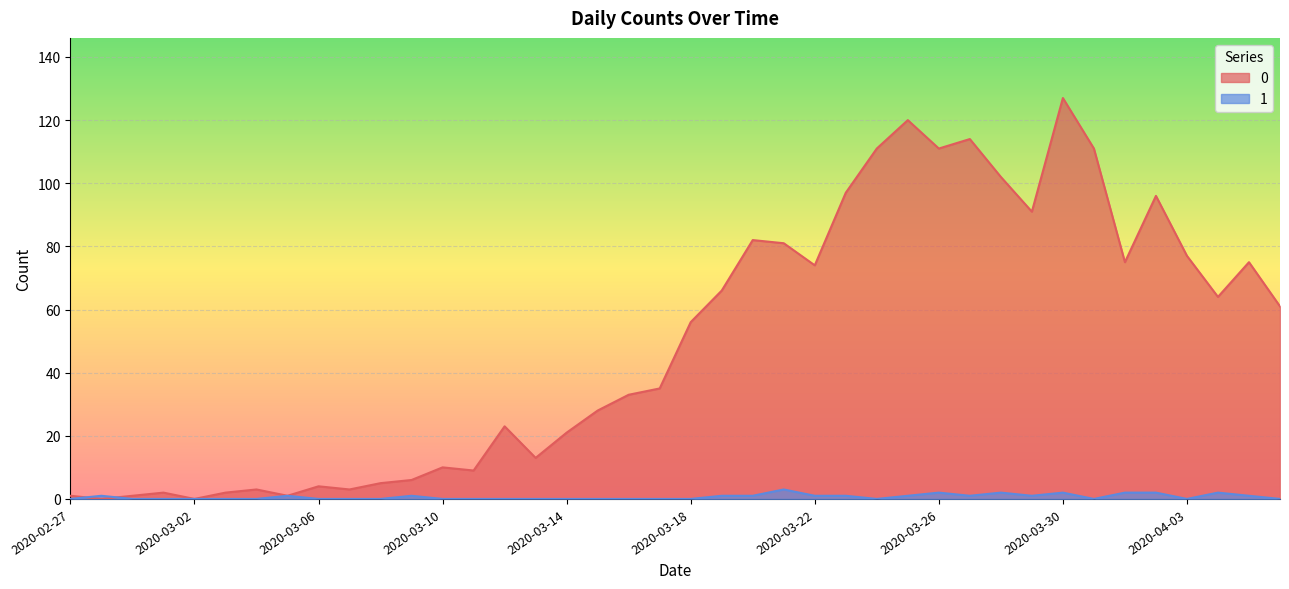

Reading left to right, extract all data points from this chart.

0: 2020-02-27=1	2020-02-28=0	2020-02-29=1	2020-03-01=2	2020-03-02=0	2020-03-03=2	2020-03-04=3	2020-03-05=1	2020-03-06=4	2020-03-07=3	2020-03-08=5	2020-03-09=6	2020-03-10=10	2020-03-11=9	2020-03-12=23	2020-03-13=13	2020-03-14=21	2020-03-15=28	2020-03-16=33	2020-03-17=35	2020-03-18=56	2020-03-19=66	2020-03-20=82	2020-03-21=81	2020-03-22=74	2020-03-23=97	2020-03-24=111	2020-03-25=120	2020-03-26=111	2020-03-27=114	2020-03-28=102	2020-03-29=91	2020-03-30=127	2020-03-31=111	2020-04-01=75	2020-04-02=96	2020-04-03=77	2020-04-04=64	2020-04-05=75	2020-04-06=61
1: 2020-02-27=0	2020-02-28=1	2020-02-29=0	2020-03-01=0	2020-03-02=0	2020-03-03=0	2020-03-04=0	2020-03-05=1	2020-03-06=0	2020-03-07=0	2020-03-08=0	2020-03-09=1	2020-03-10=0	2020-03-11=0	2020-03-12=0	2020-03-13=0	2020-03-14=0	2020-03-15=0	2020-03-16=0	2020-03-17=0	2020-03-18=0	2020-03-19=1	2020-03-20=1	2020-03-21=3	2020-03-22=1	2020-03-23=1	2020-03-24=0	2020-03-25=1	2020-03-26=2	2020-03-27=1	2020-03-28=2	2020-03-29=1	2020-03-30=2	2020-03-31=0	2020-04-01=2	2020-04-02=2	2020-04-03=0	2020-04-04=2	2020-04-05=1	2020-04-06=0